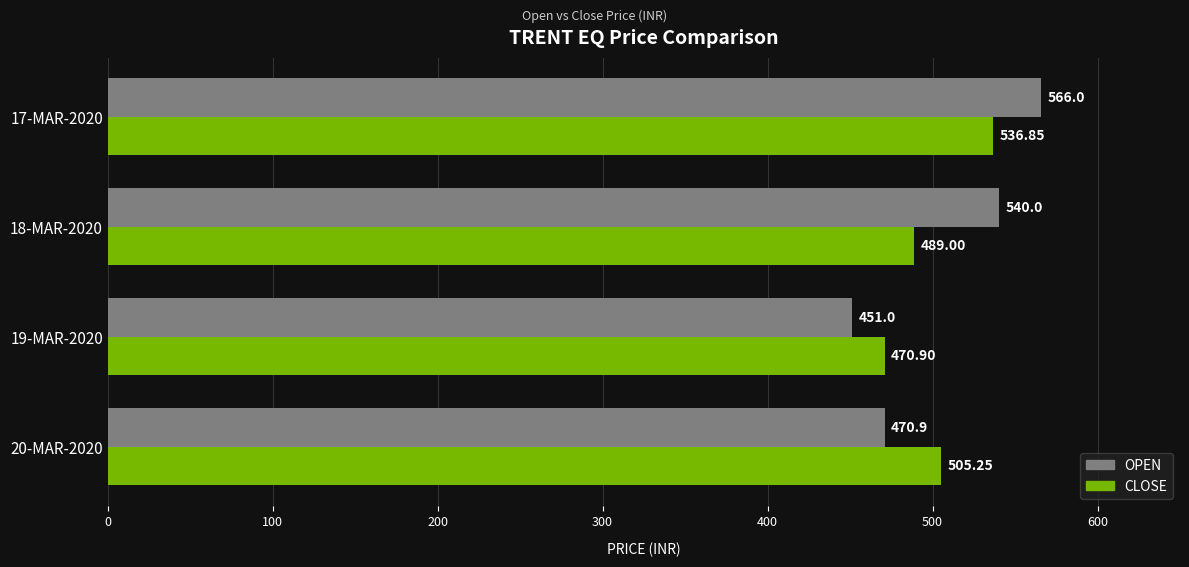

Is the value of OPEN at 17-MAR-2020 greater than the value of CLOSE at 19-MAR-2020?

Yes